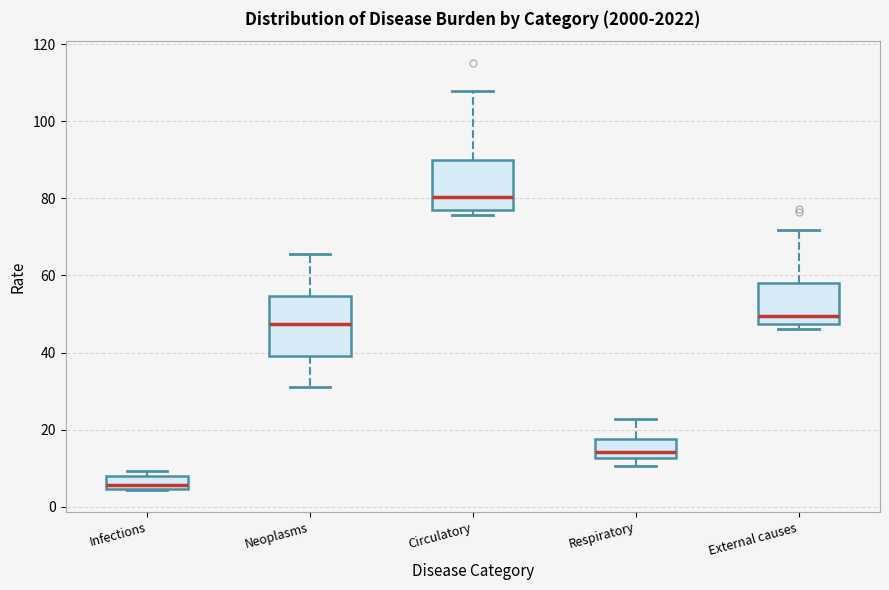

Reading left to right, read every box against the y-axis: the position of its median line, the range the box covers, and the ends of its whiskers. The values are not printed on the chart, so give them approximately, as read against the axis.

Infections: median 6, box 4 to 8, whiskers 4 to 10
Neoplasms: median 48, box 40 to 54, whiskers 30 to 66
Circulatory: median 80, box 76 to 90, whiskers 76 (just below the box's lower edge) to 108
Respiratory: median 14, box 12 to 18, whiskers 10 to 22
External causes: median 50, box 48 to 58, whiskers 46 to 72